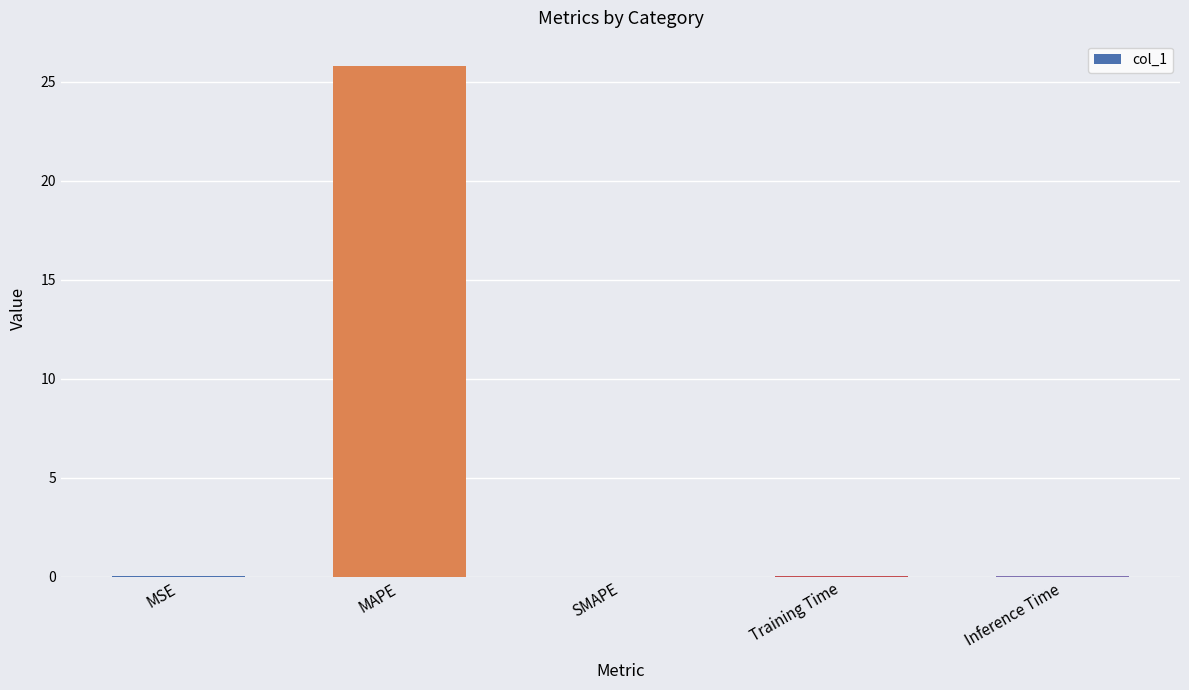

What is the maximum value shown in the chart?

25.8